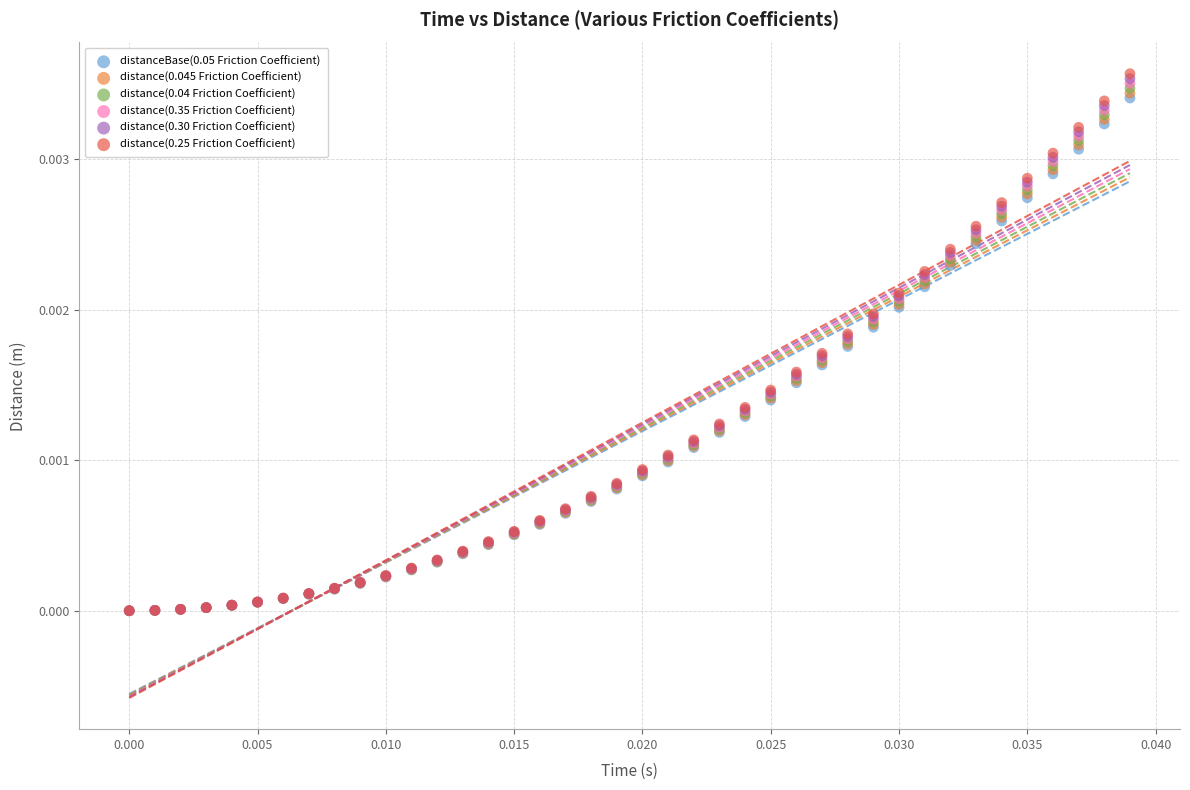

What are all the series names shown in the legend?

distanceBase(0.05 Friction Coefficient), distance(0.045 Friction Coefficient), distance(0.04 Friction Coefficient), distance(0.35 Friction Coefficient), distance(0.30 Friction Coefficient), distance(0.25 Friction Coefficient)